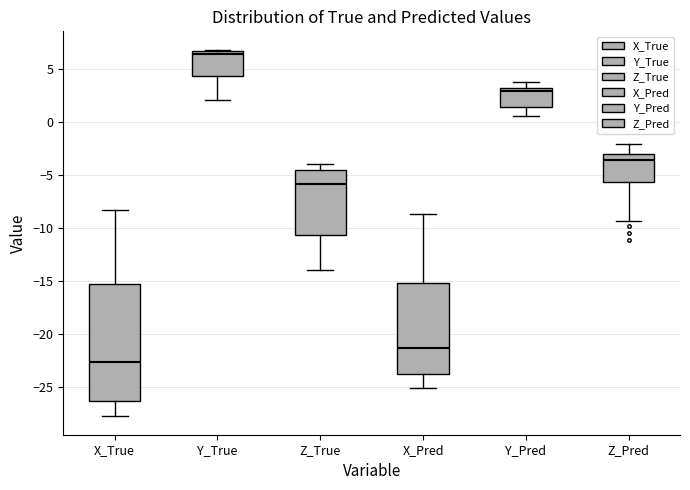

Reading left to right, read every box against the y-axis: the position of its median line, the range the box covers, and the ends of its whiskers. The values are not printed on the chart, so give them approximately, as read against the axis.

X_True: median -22.5, box -26.5 to -15.5, whiskers -28.0 to -8.5
Y_True: median 6.5 (just below the box's upper edge), box 4.5 to 6.5, whiskers 2.0 to 7.0
Z_True: median -6.0, box -10.5 to -4.5, whiskers -14.0 to -4.0
X_Pred: median -21.5, box -24.0 to -15.0, whiskers -25.0 to -8.5
Y_Pred: median 3.0, box 1.5 to 3.5, whiskers 0.5 to 4.0
Z_Pred: median -3.5, box -5.5 to -3.0, whiskers -9.5 to -2.0